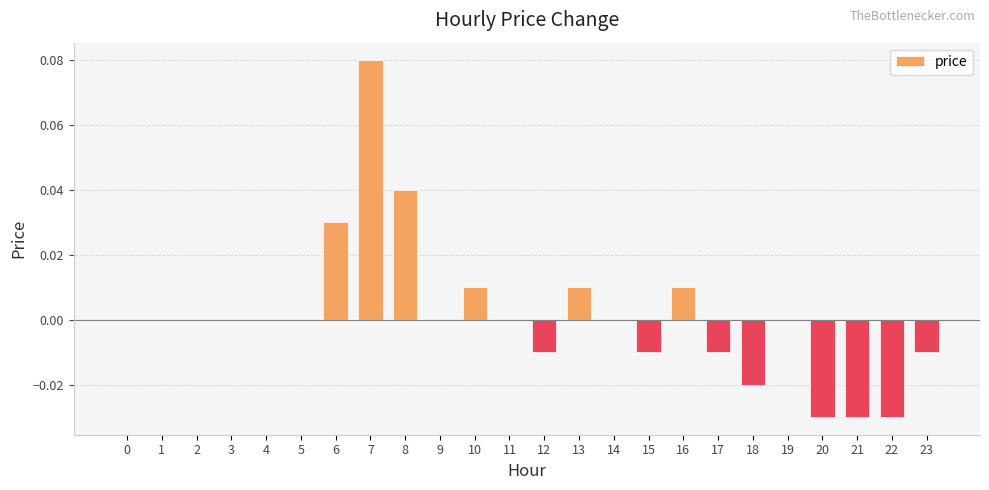

How many distinct data groups are displayed?

1